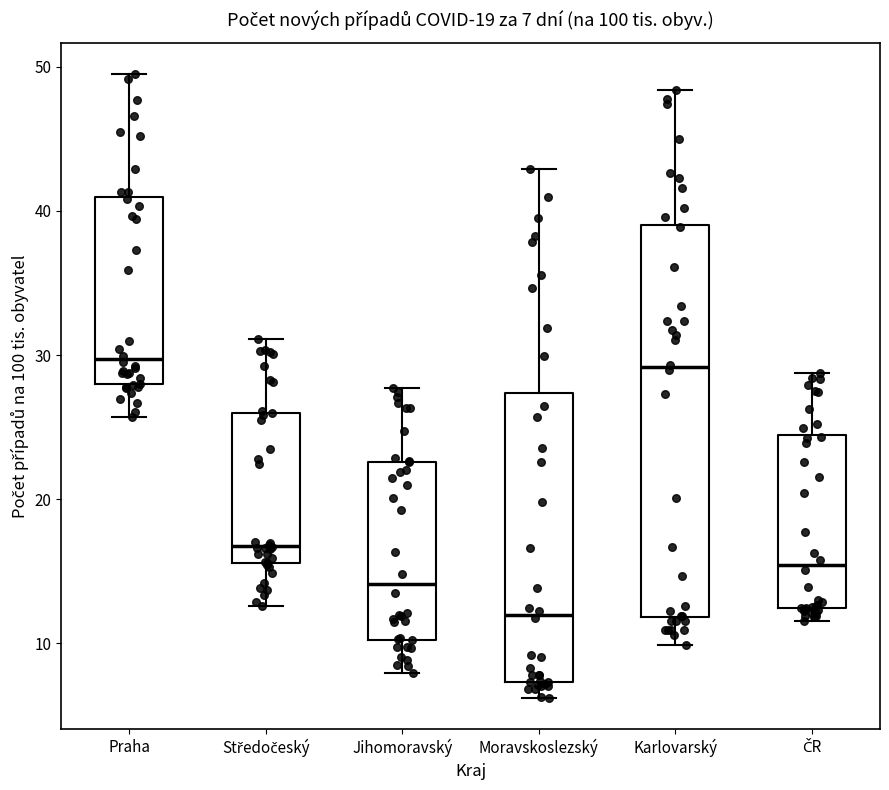

Which box is the tallest, from its lower edge to its upper edge?

Karlovarský